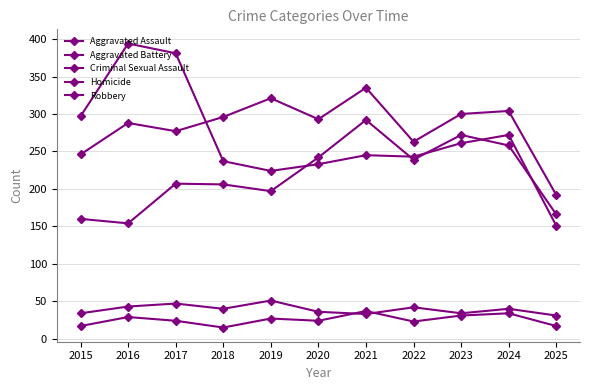

How many lines are shown in the chart?

5